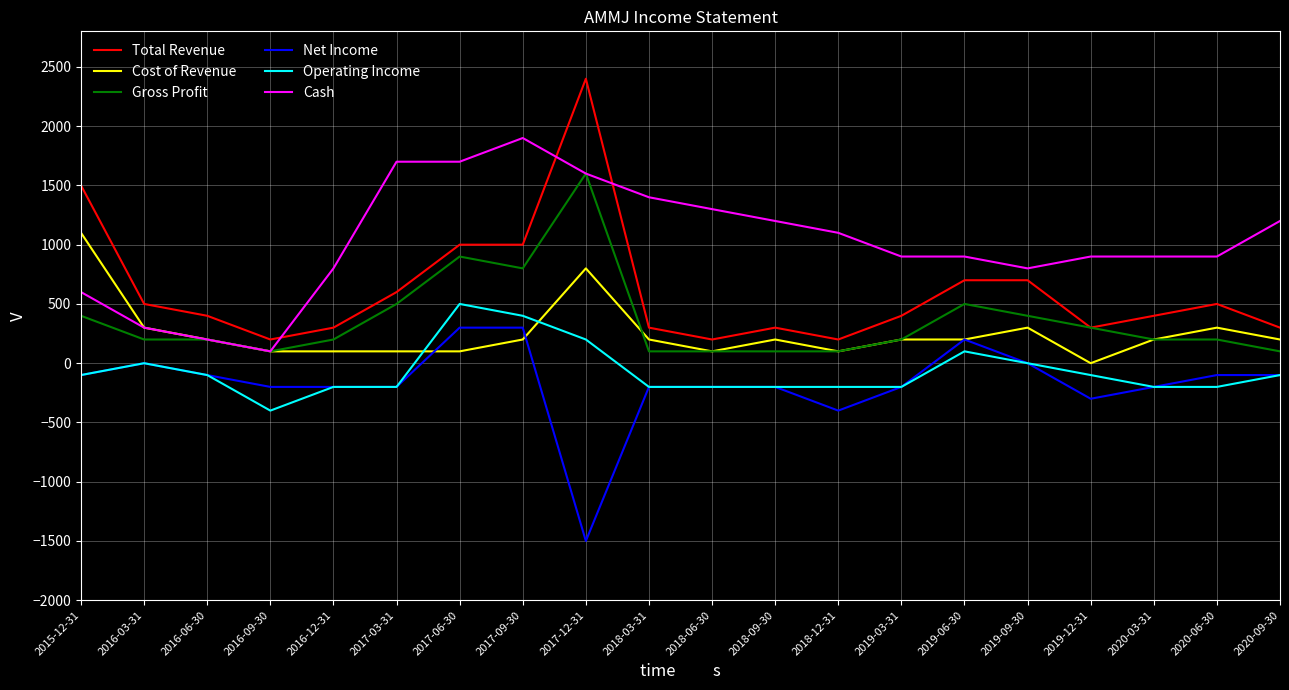

The Cost of Revenue series shows 100 at 2018-06-30. True or false?

True